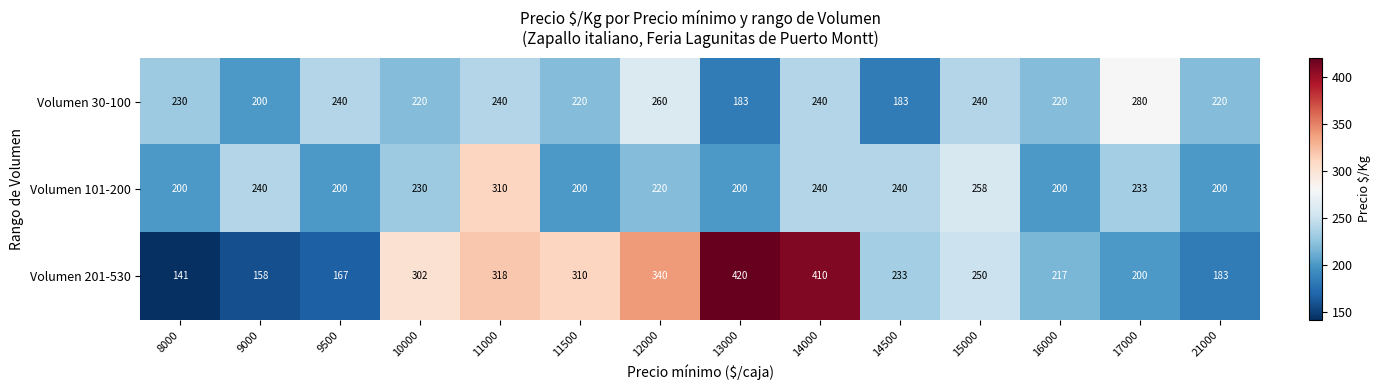

List the series in order of their peak value, lowest first.

Volumen 30-100, Volumen 101-200, Volumen 201-530